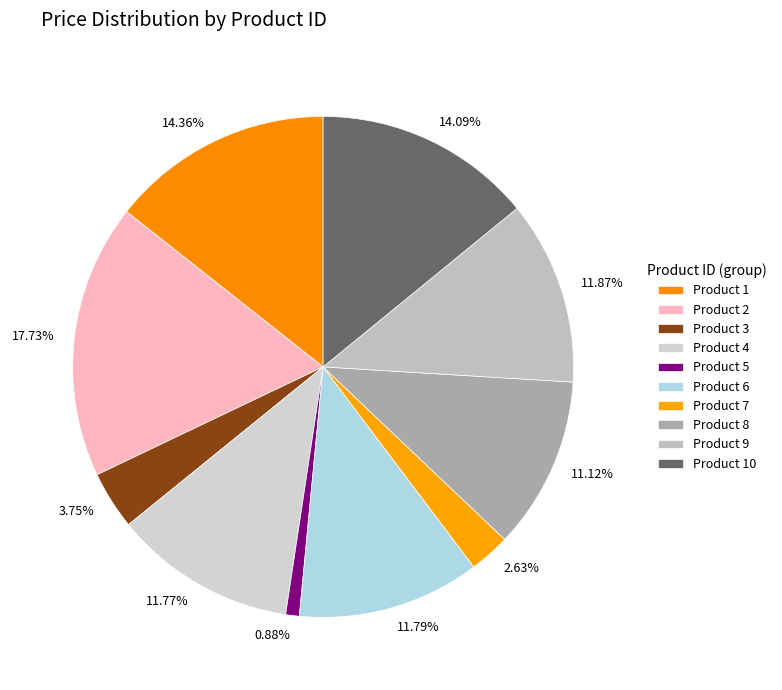

To the nearest percent, what is the average slice percentage?

10%